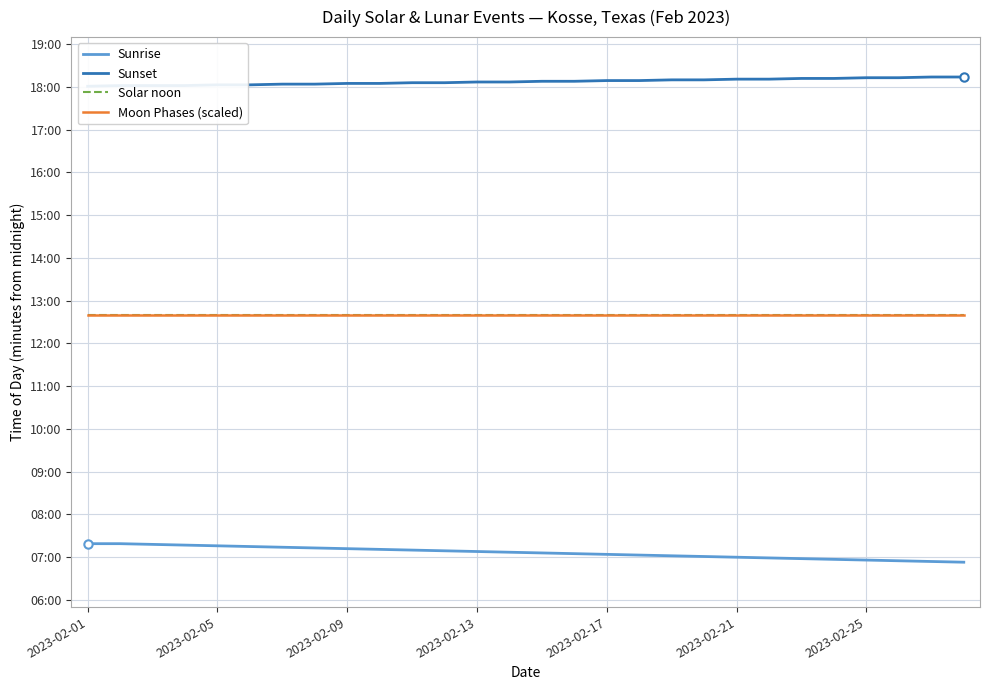

Which series changed the most between 2023-02-09 and 20?

Sunrise